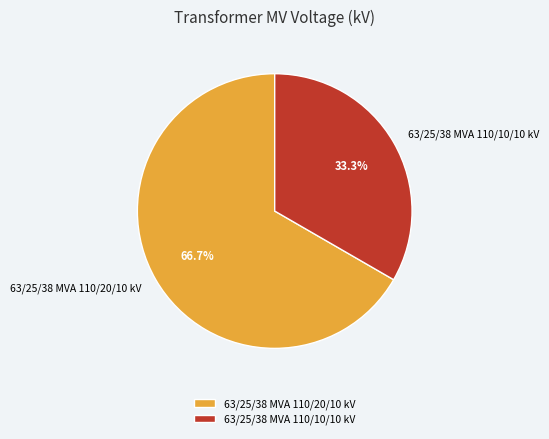

Which slice is the largest?

63/25/38 MVA 110/20/10 kV